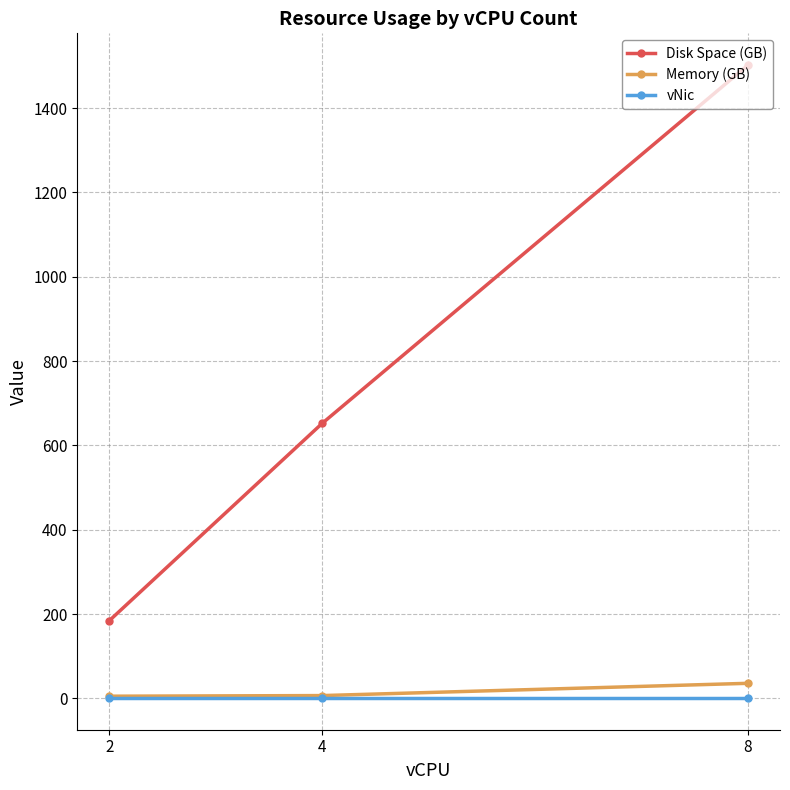

What is the highest value of the vNic series?

1.0